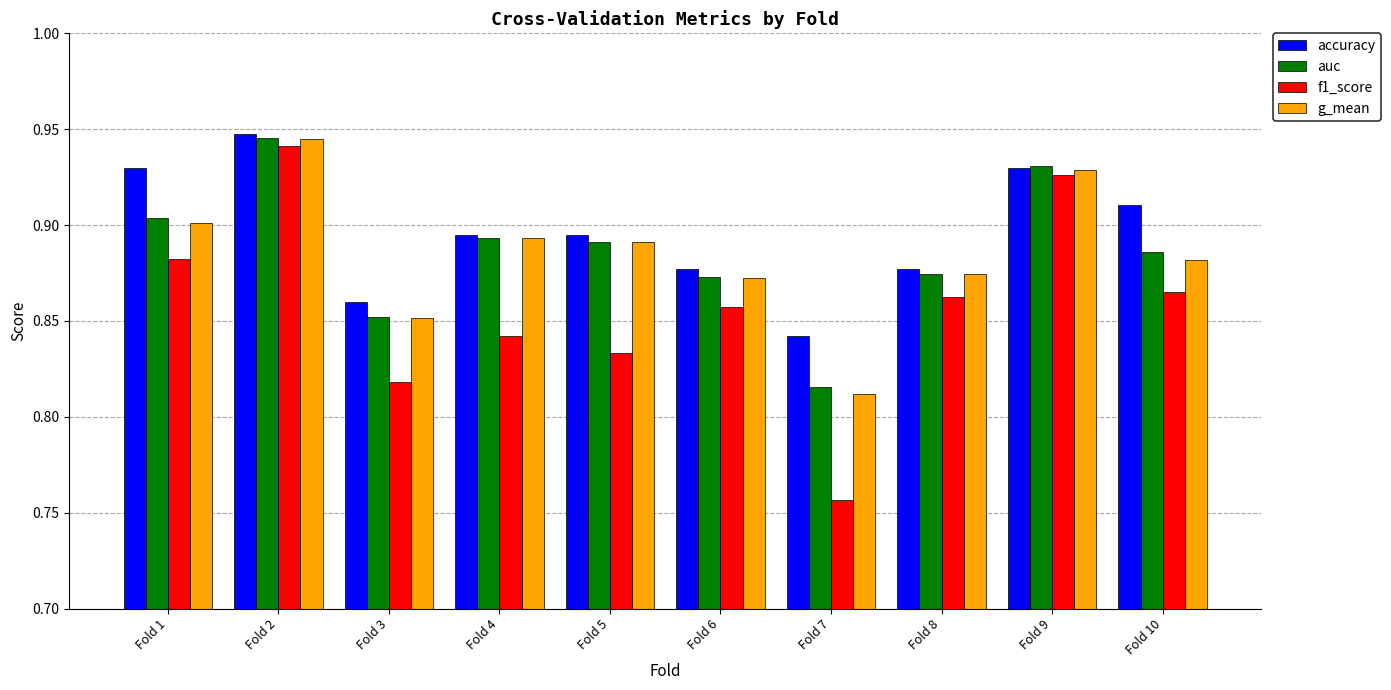

Which label corresponds to the largest value in the chart?

Fold 2